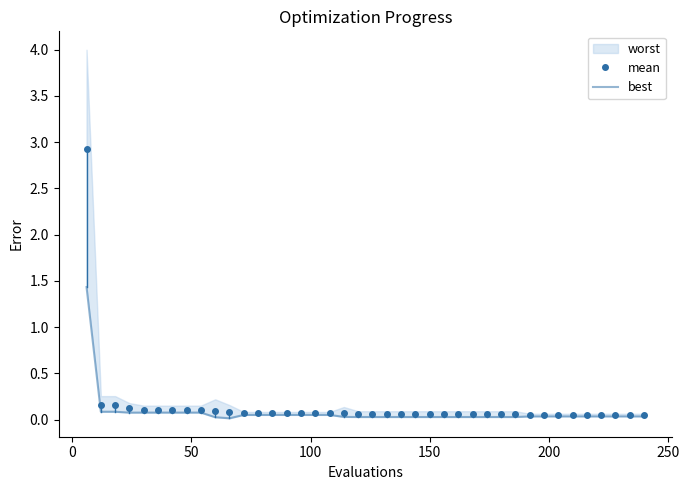

How many lines are shown in the chart?

2